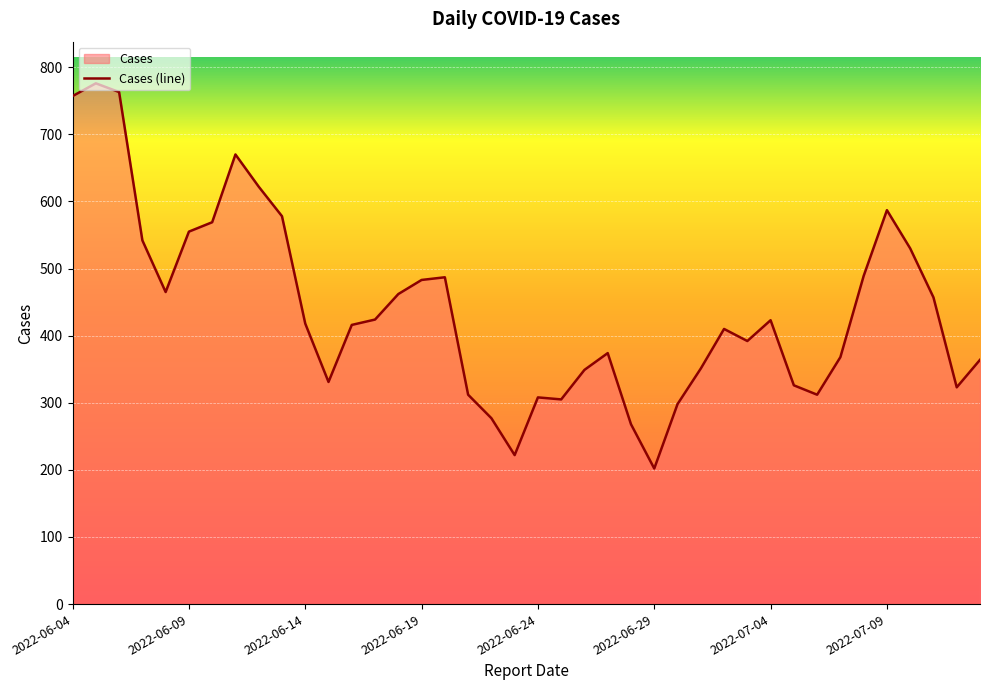

True or false: there are more than 2 points higher than both neighbors.

True